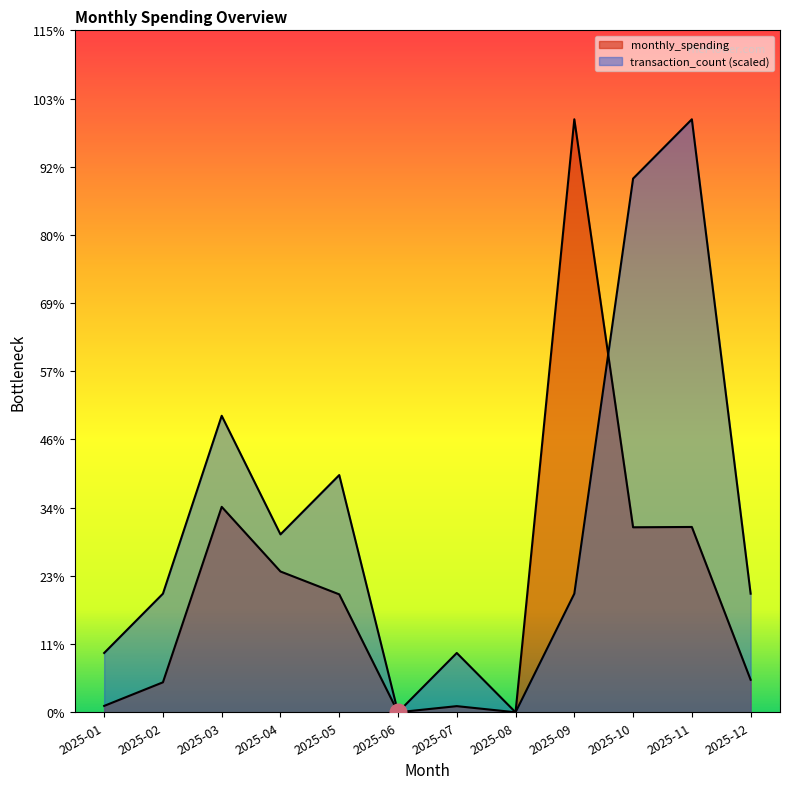

Reading left to right, extract all data points from this chart.

monthly_spending: 2025-01=2.6	2025-02=12.4	2025-03=85.4	2025-04=58.5	2025-05=49.0	2025-06=0.0	2025-07=2.5	2025-08=0.0	2025-09=246.4	2025-10=76.9	2025-11=77.0	2025-12=13.5
transaction_count: 2025-01=24.6	2025-02=49.3	2025-03=123.2	2025-04=73.9	2025-05=98.6	2025-06=0.0	2025-07=24.6	2025-08=0.0	2025-09=49.3	2025-10=221.8	2025-11=246.4	2025-12=49.3